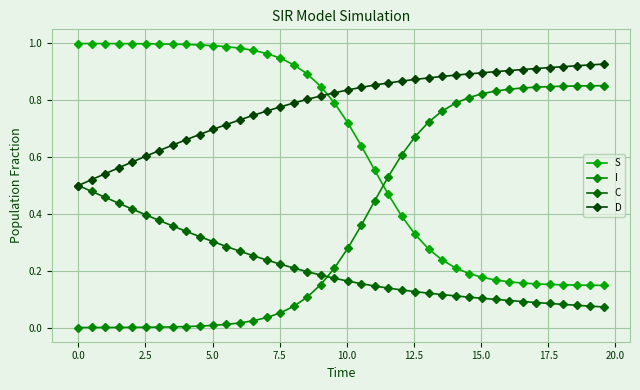

Does the chart have visible grid lines?

Yes